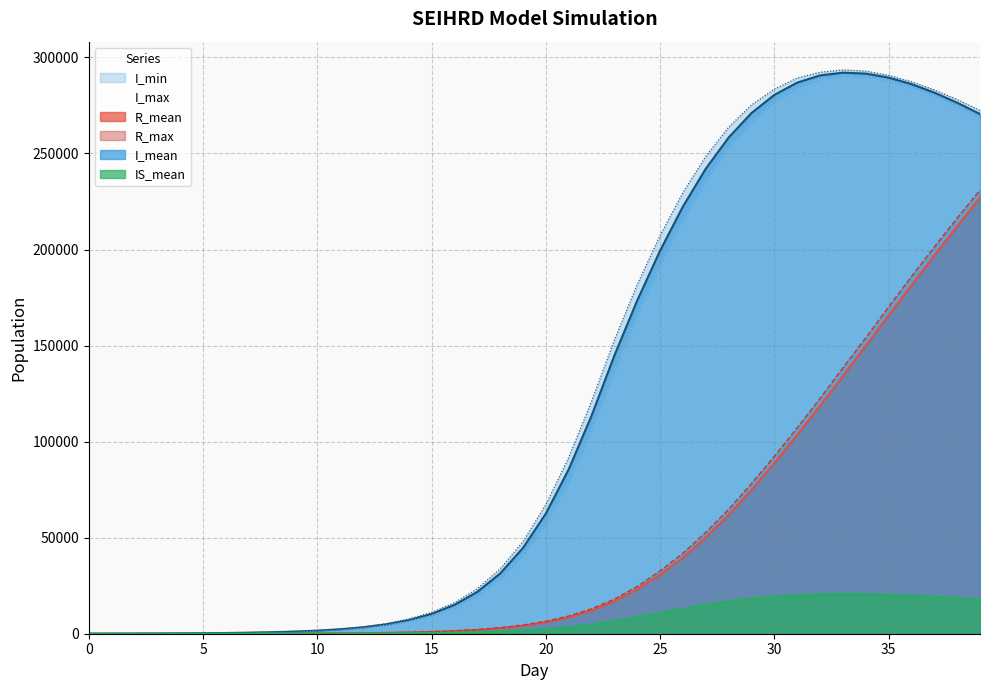

Reading left to right, what are all the values shown in this chart?

R_mean: 0.0	0.5	1.9	4.4	8.6	15.3	25.7	40.9	63.0	95.1	141.1	207.2	302.1	438.9	637.3	924.8	1345.4	1955.7	2843.0	4124.7	5955.6	8533.3	12083.2	16848.6	23028.0	30633.5	39659.9	50111.7	61928.9	74893.3	88799.0	103432.5	118600.4	134127.6	149839.1	165600.3	181290.7	196800.0	212050.7	226978.1
R_max: 0.0	5.0	8.0	13.0	19.0	30.0	44.0	64.0	95.0	129.0	183.0	259.0	356.0	504.0	737.0	1042.0	1526.0	2183.0	3114.0	4511.0	6466.0	9200.0	12947.0	18005.0	24565.0	32654.0	41904.0	52746.0	64725.0	78160.0	92311.0	107151.0	122474.0	138392.0	153995.0	170081.0	185936.0	201275.0	216373.0	230927.0
I_mean: 12.8	35.7	68.9	114.8	176.9	262.4	380.0	546.0	780.8	1117.4	1603.7	2308.4	3340.9	4851.6	7063.8	10293.2	14982.1	21746.7	31332.1	44643.3	62533.7	85542.1	113440.1	144830.0	173445.1	199381.0	222372.0	242065.3	258295.5	271047.6	280473.3	286886.3	290624.9	292066.4	291580.9	289500.1	286109.7	281680.5	276426.8	270530.4
I_min: 2.0	18.0	42.0	81.0	132.0	211.0	309.0	466.0	679.0	963.0	1412.0	2038.0	3040.0	4428.0	6505.0	9433.0	13654.0	20017.0	28824.0	41056.0	57463.0	79287.0	106246.0	137420.0	166096.0	192145.0	215746.0	236179.0	253174.0	266588.0	276972.0	284209.0	288769.0	290565.0	290159.0	288100.0	284619.0	279945.0	274801.0	268799.0
I_max: 25.0	59.0	99.0	153.0	222.0	318.0	444.0	642.0	888.0	1252.0	1771.0	2504.0	3619.0	5246.0	7681.0	11121.0	16156.0	23414.0	33751.0	47955.0	67238.0	91739.0	120954.0	152907.0	181814.0	207327.0	229660.0	248529.0	263727.0	275283.0	283479.0	289258.0	292294.0	293517.0	292901.0	290694.0	287356.0	283097.0	278066.0	272401.0
IS_mean: 0.0	0.3	1.1	2.6	5.0	8.7	13.7	20.5	29.8	42.7	60.6	86.2	123.6	177.7	256.4	372.8	543.2	790.0	1149.9	1664.6	2390.9	3398.6	4738.1	6453.0	8523.8	10771.9	13021.0	15082.8	16817.1	18222.3	19289.9	20037.9	20475.8	20631.1	20546.3	20259.5	19809.4	19231.7	18558.3	17816.3